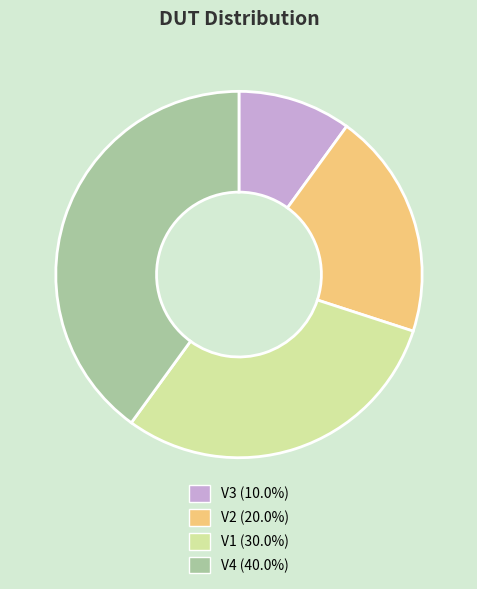

Which slice is the largest?

V4